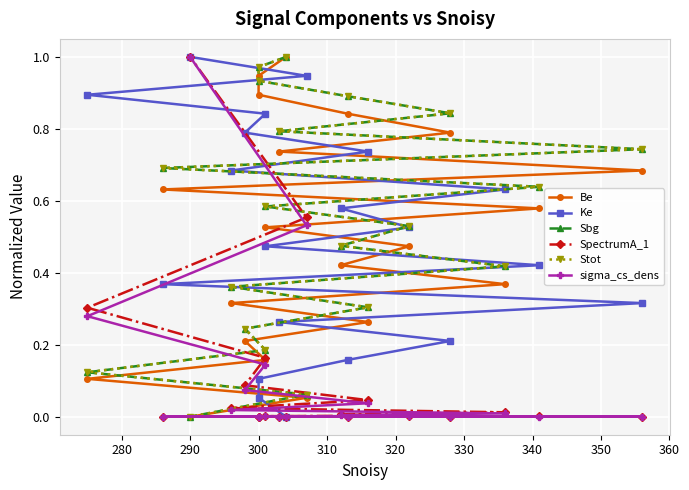

True or false: Ke has a value of 1.0 at 12.

False